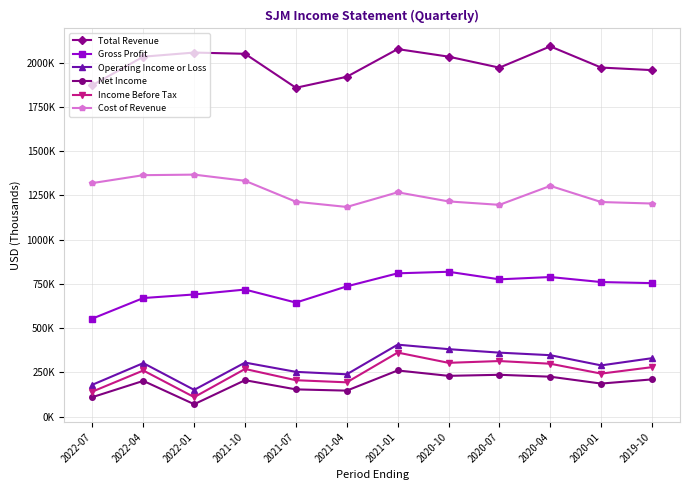

What position from the right is 2021-10?

9